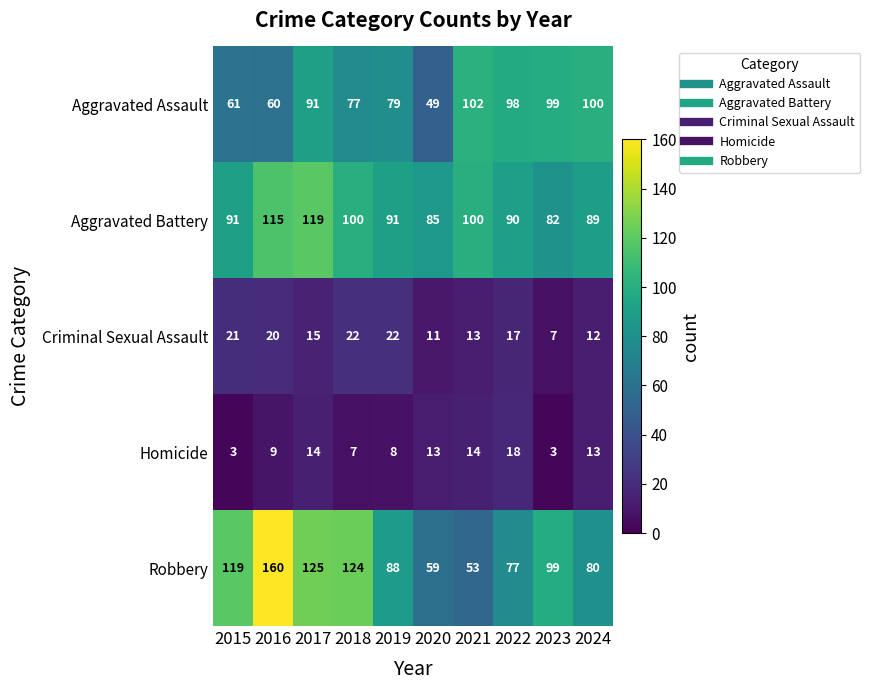

What is the spread (max minus min) of values at 2021?

89